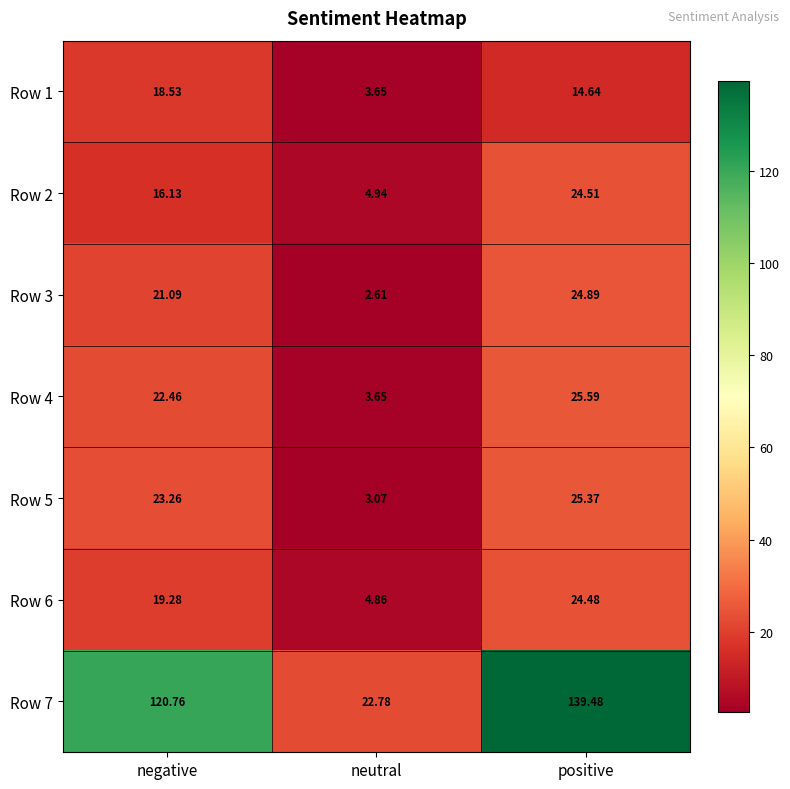

At which category is the sum across all series the highest?

positive